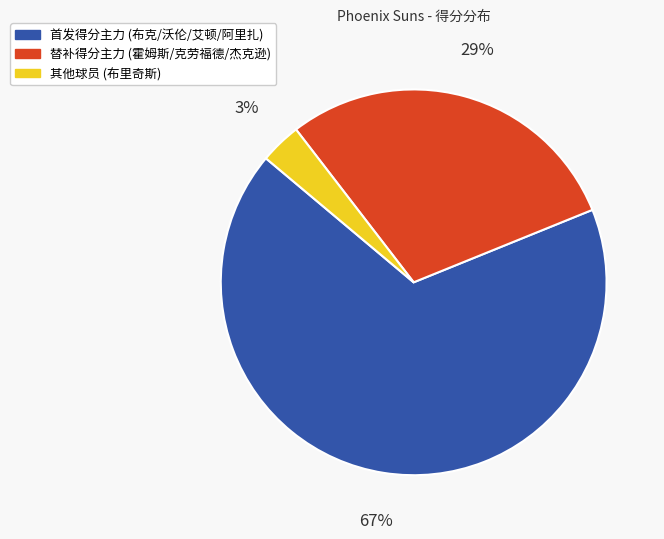

Is there a majority slice in this chart?

Yes